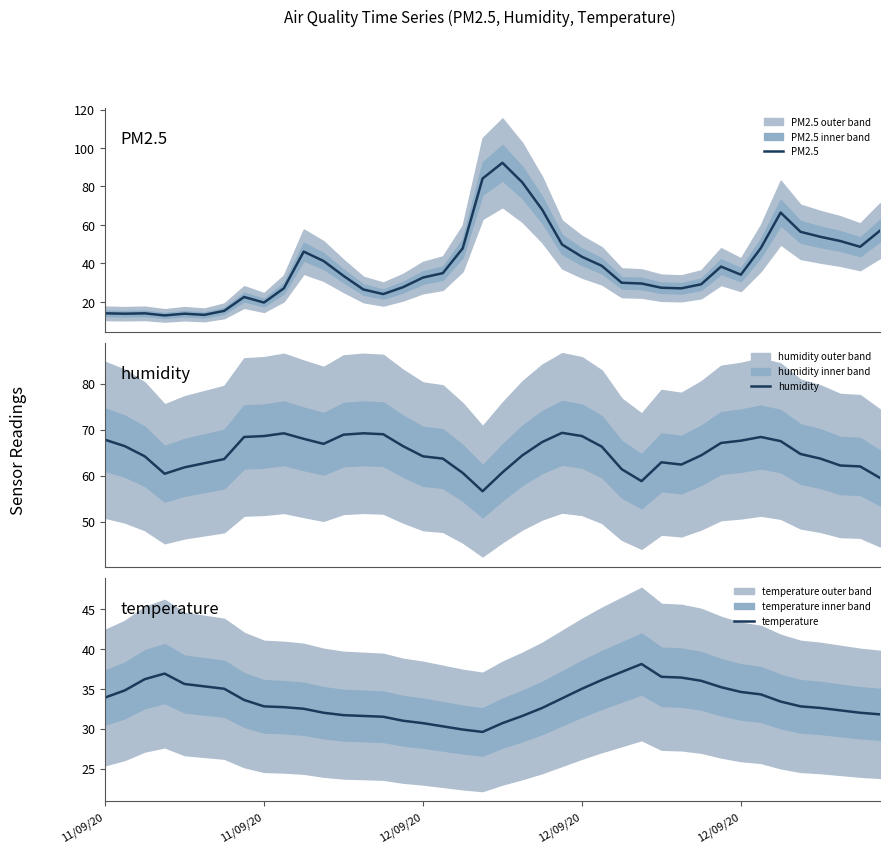

At how many categories does at least one series exceed 26?

40